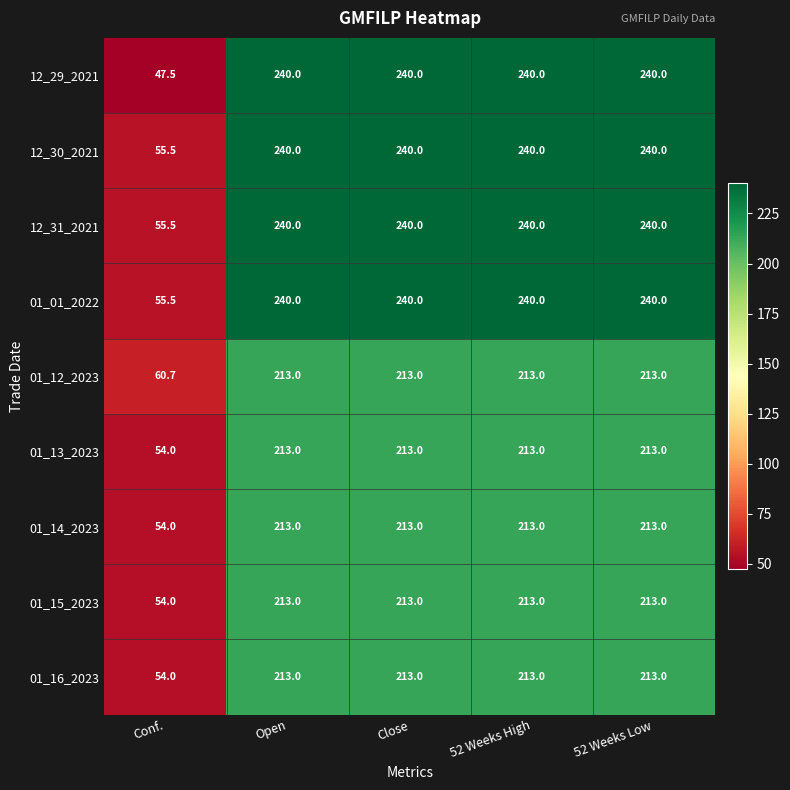

Where is 12_30_2021 nearest to the value 147?

Conf.